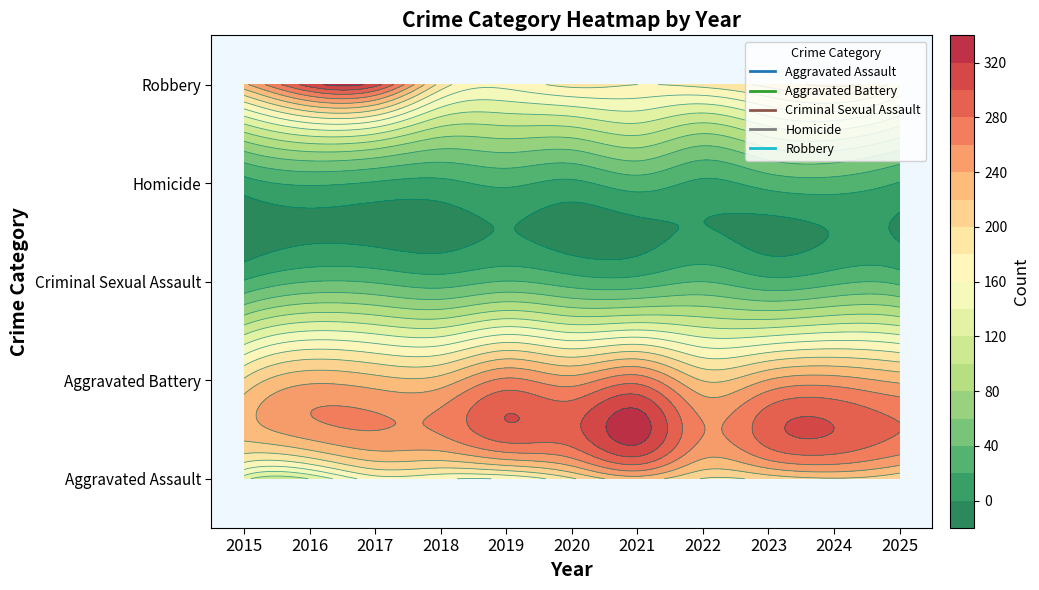

Is it true that Robbery equals 272 at 2025?

False